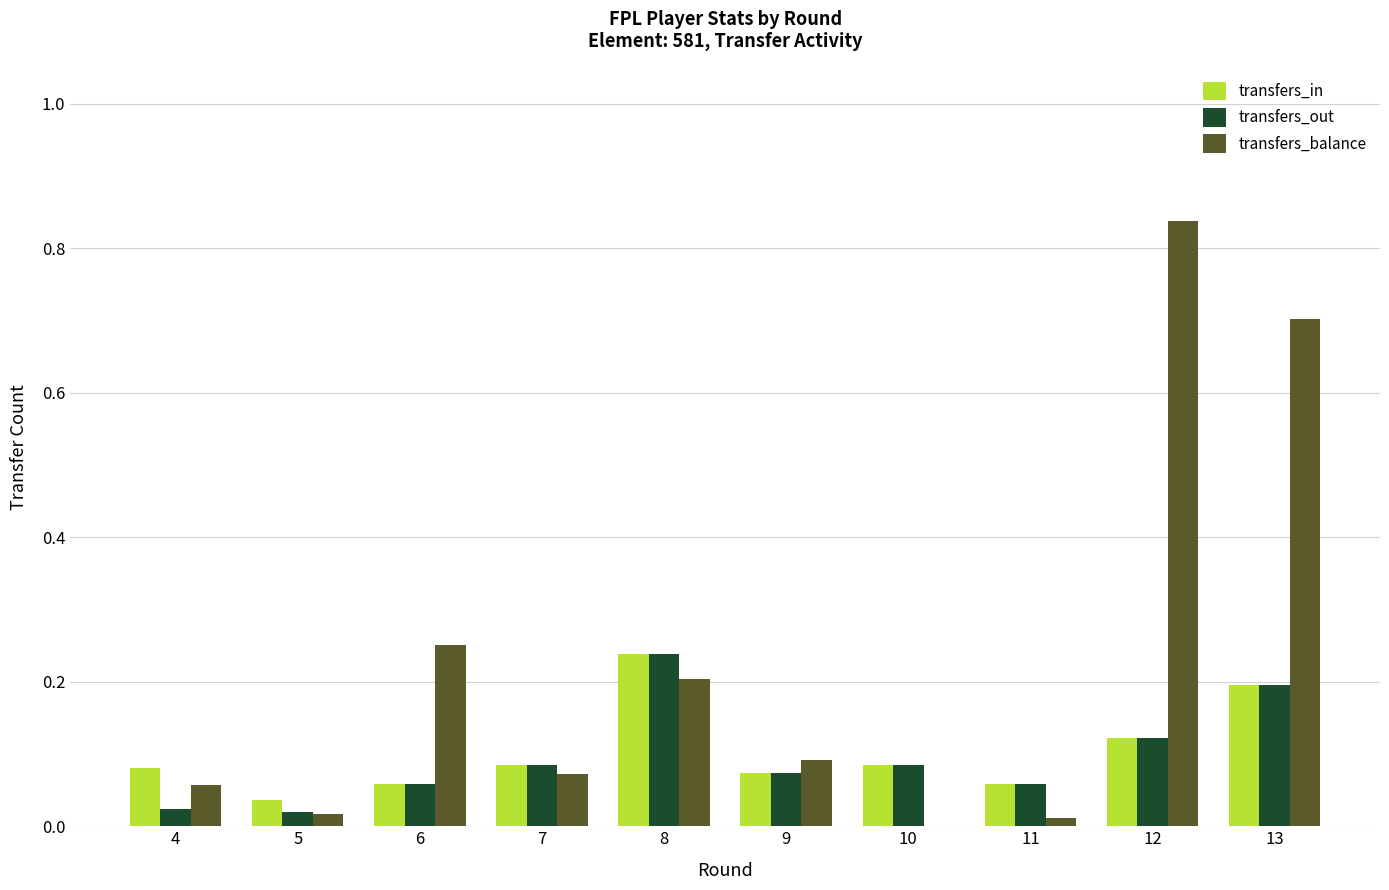

The transfers_in series shows 0.3 at 13. True or false?

False